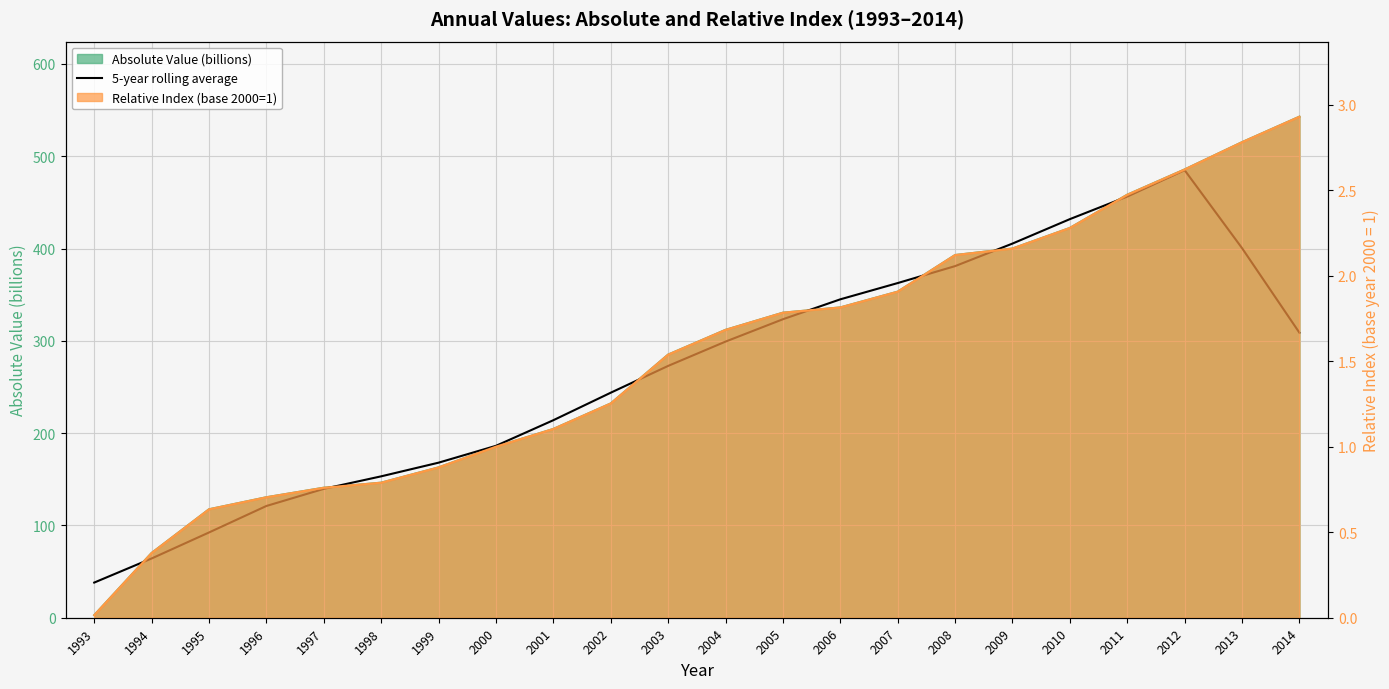

Reading left to right, what are all the values shown in this chart?

1993=38.1	1994=64.2	1995=92.4	1996=121.1	1997=139.6	1998=153.2	1999=168.0	2000=186.2	2001=214.0	2002=243.8	2003=272.8	2004=299.2	2005=323.4	2006=344.9	2007=362.6	2008=380.9	2009=405.4	2010=431.8	2011=456.3	2012=484.9	2013=400.4	2014=308.7